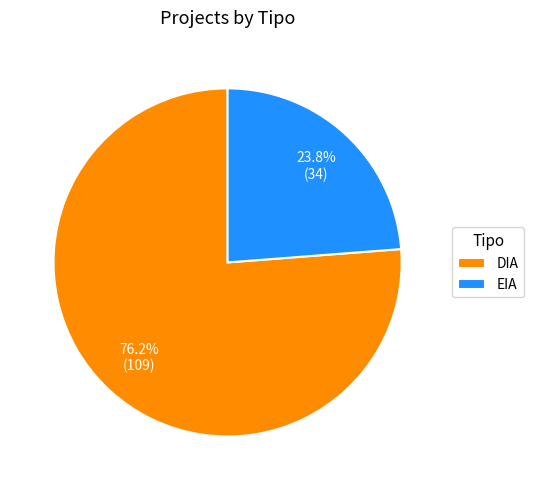

What is the ratio of the value at EIA to the value at DIA?

0.3